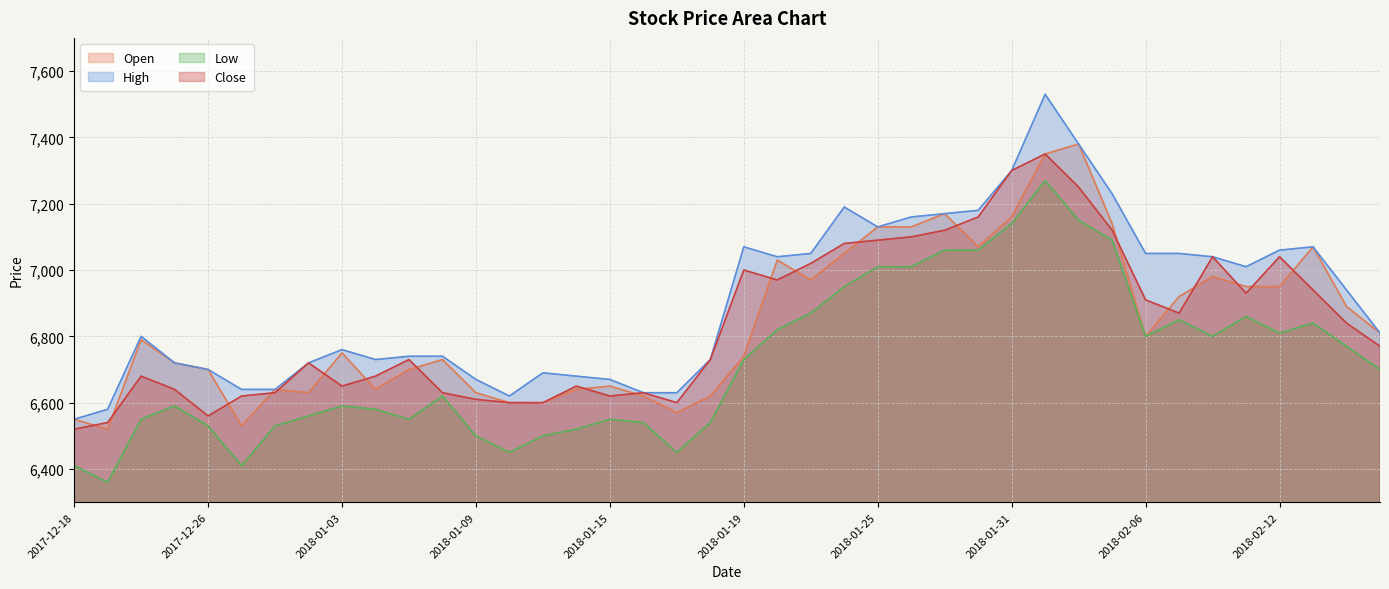

At which category is the sum across all series the highest?

2018-02-01